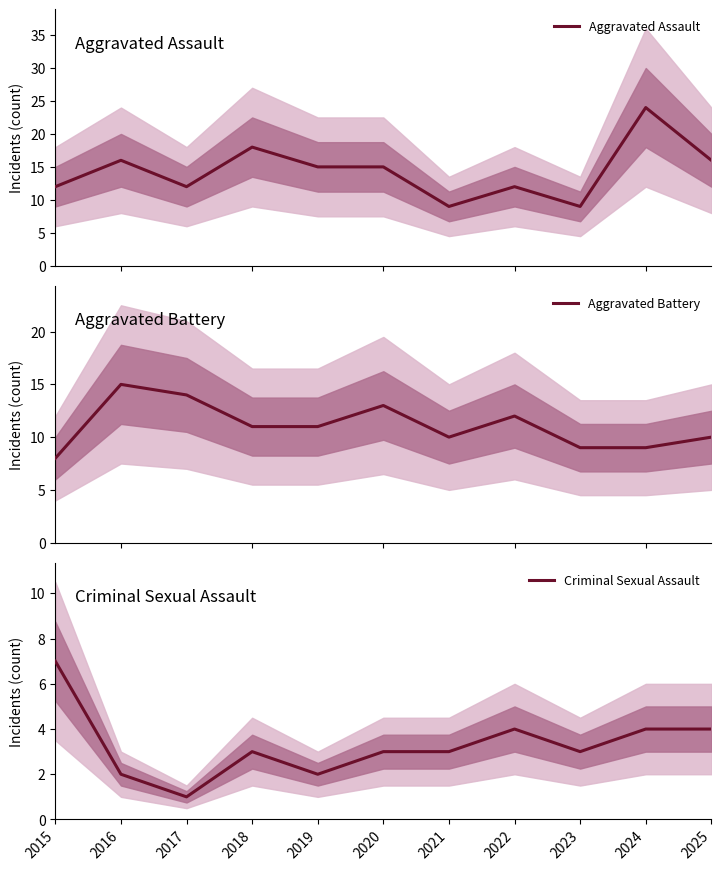

What is the value of the Aggravated Battery point at the 7th from the left?

10